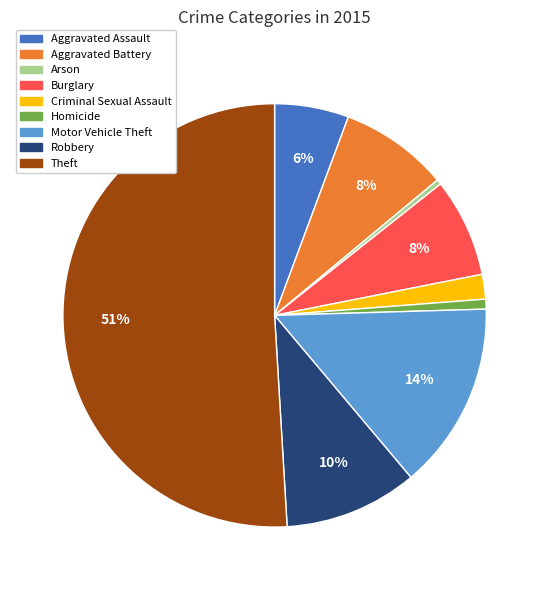

Which slice is the largest?

Theft